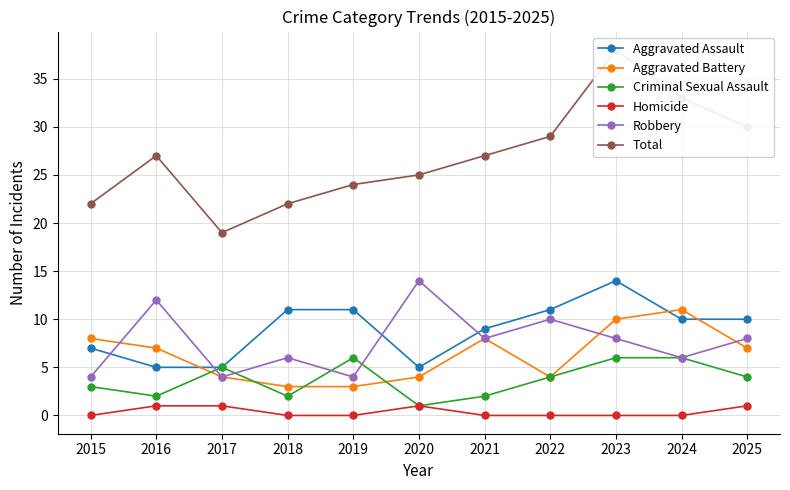

Read the Total value at 2015.

22